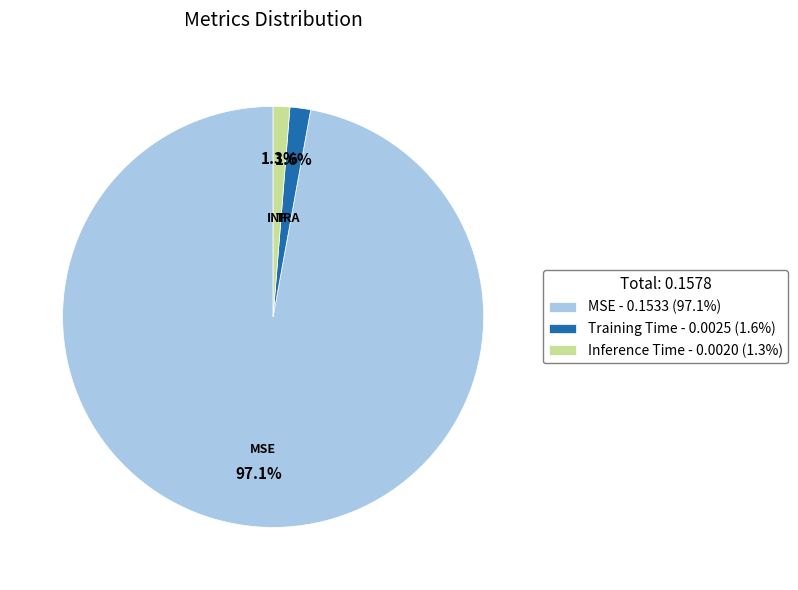

How many slices are in this pie chart?

3